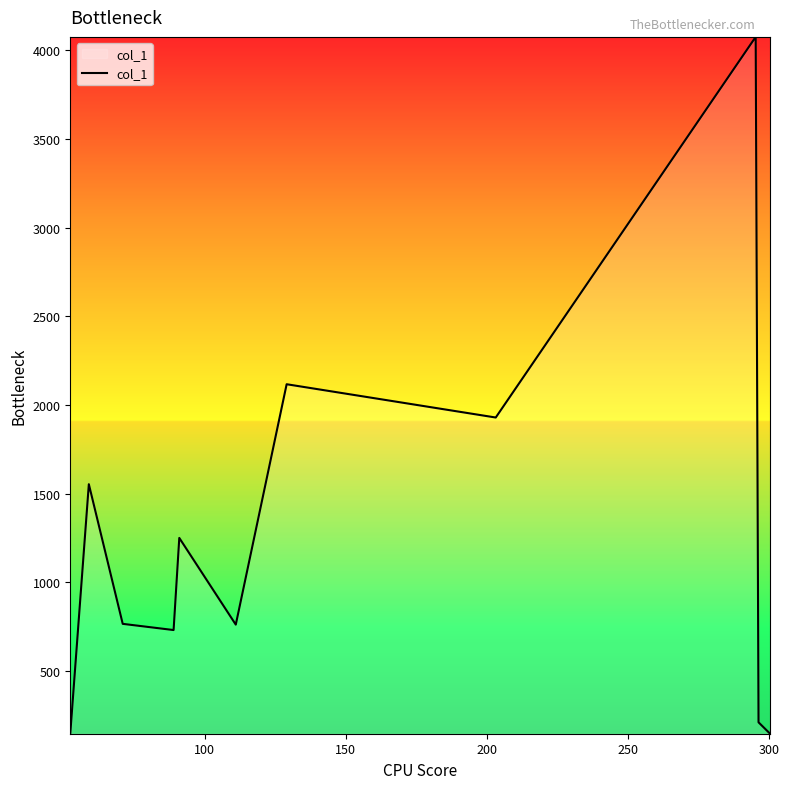

What is the difference between the maximum and minimum values?

3926.8